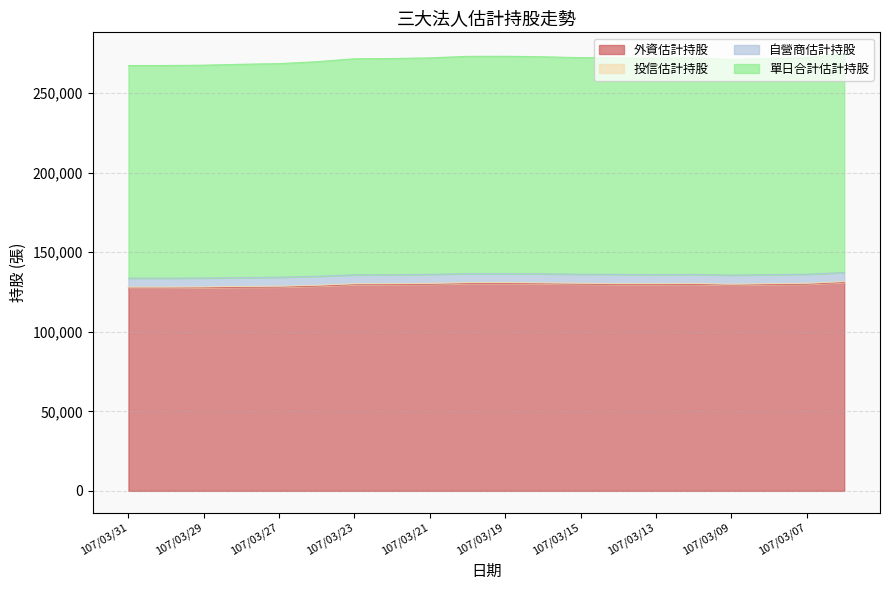

Which label corresponds to the smallest value in the chart?

107/03/31